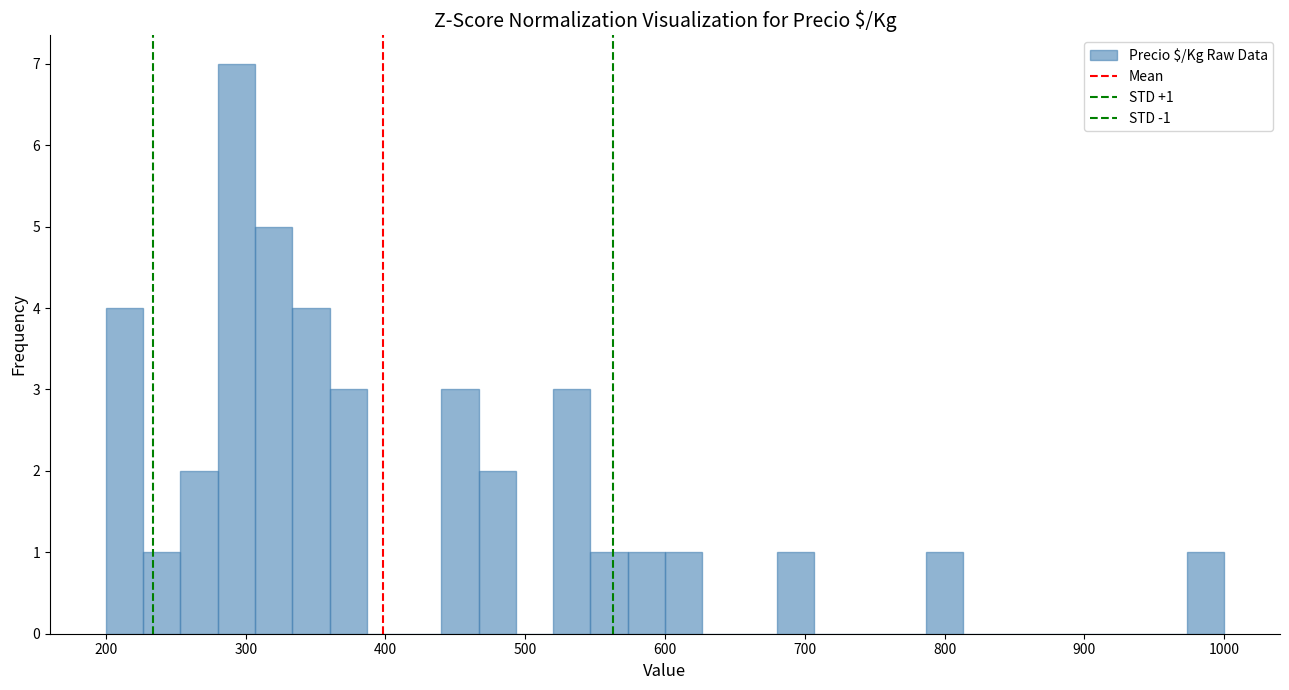

Around what value on the x-axis is the tallest bar? Give the approximate position of its centre, as read against the axis.

290